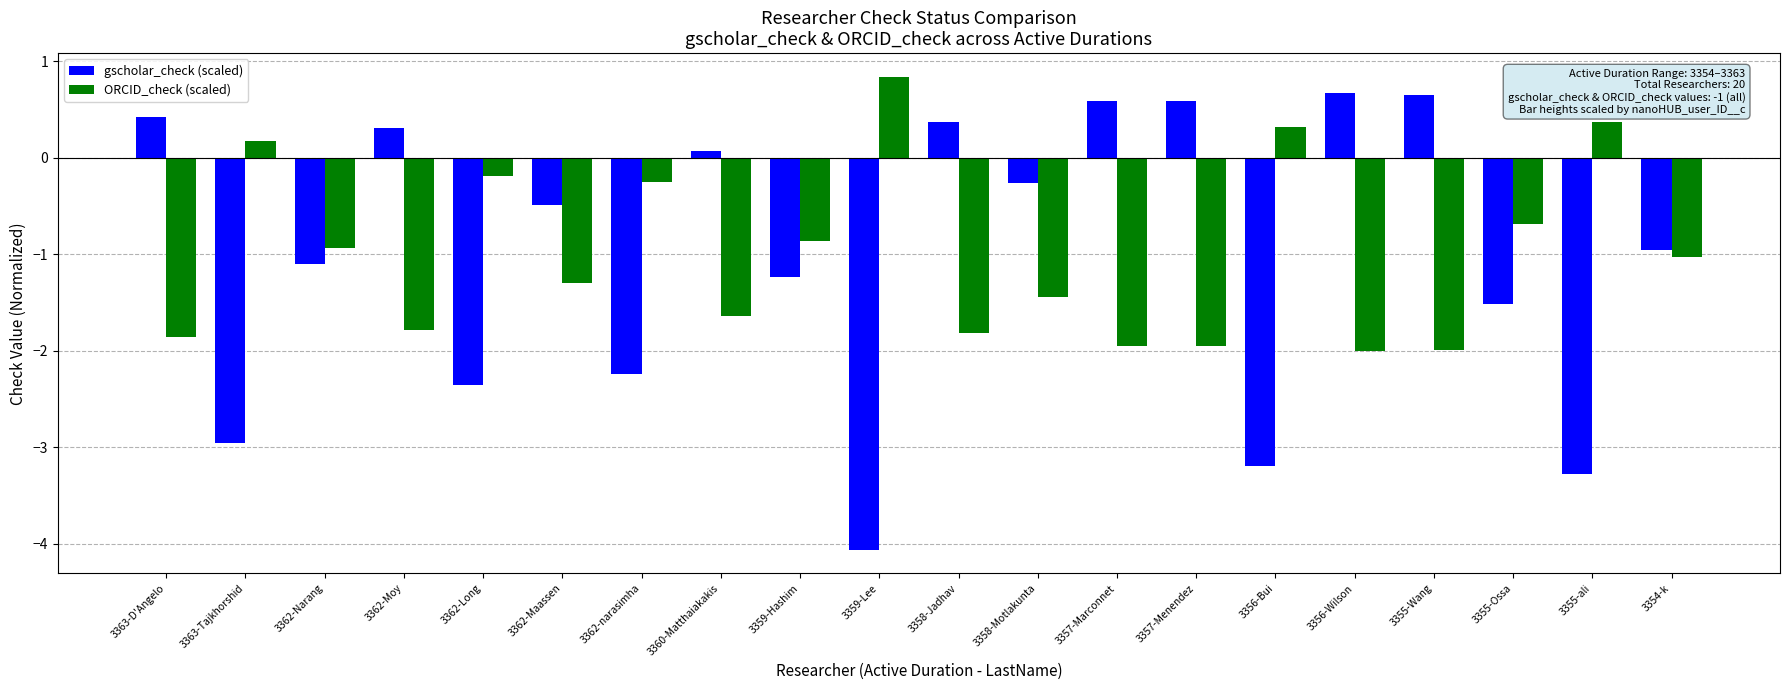

Is the value of ORCID_check (scaled) at 3362-Narang greater than the value of gscholar_check (scaled) at 3360-Matthaiakakis?

No